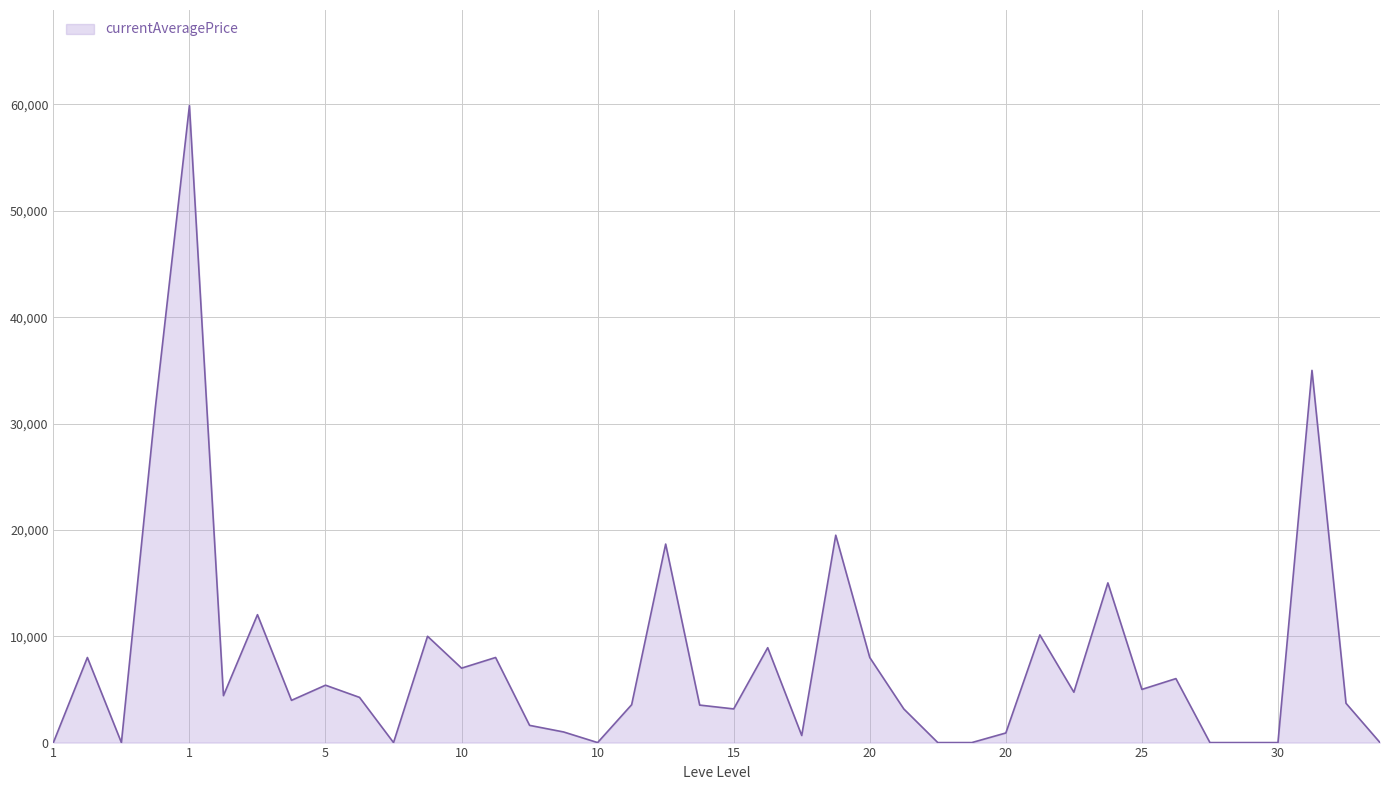

What is the maximum value shown in the chart?

59900.0